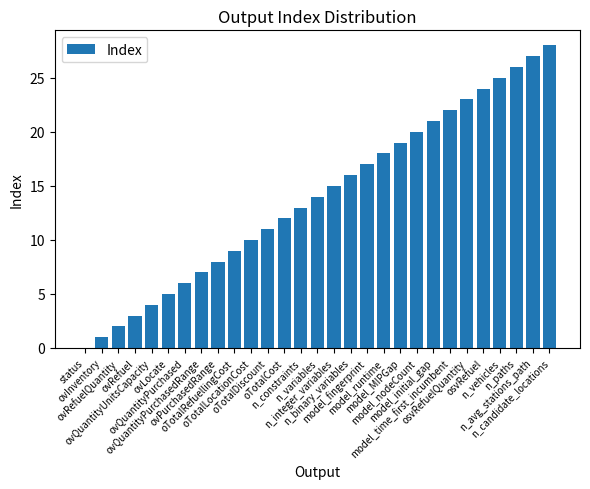

What is the greatest value displayed?

28